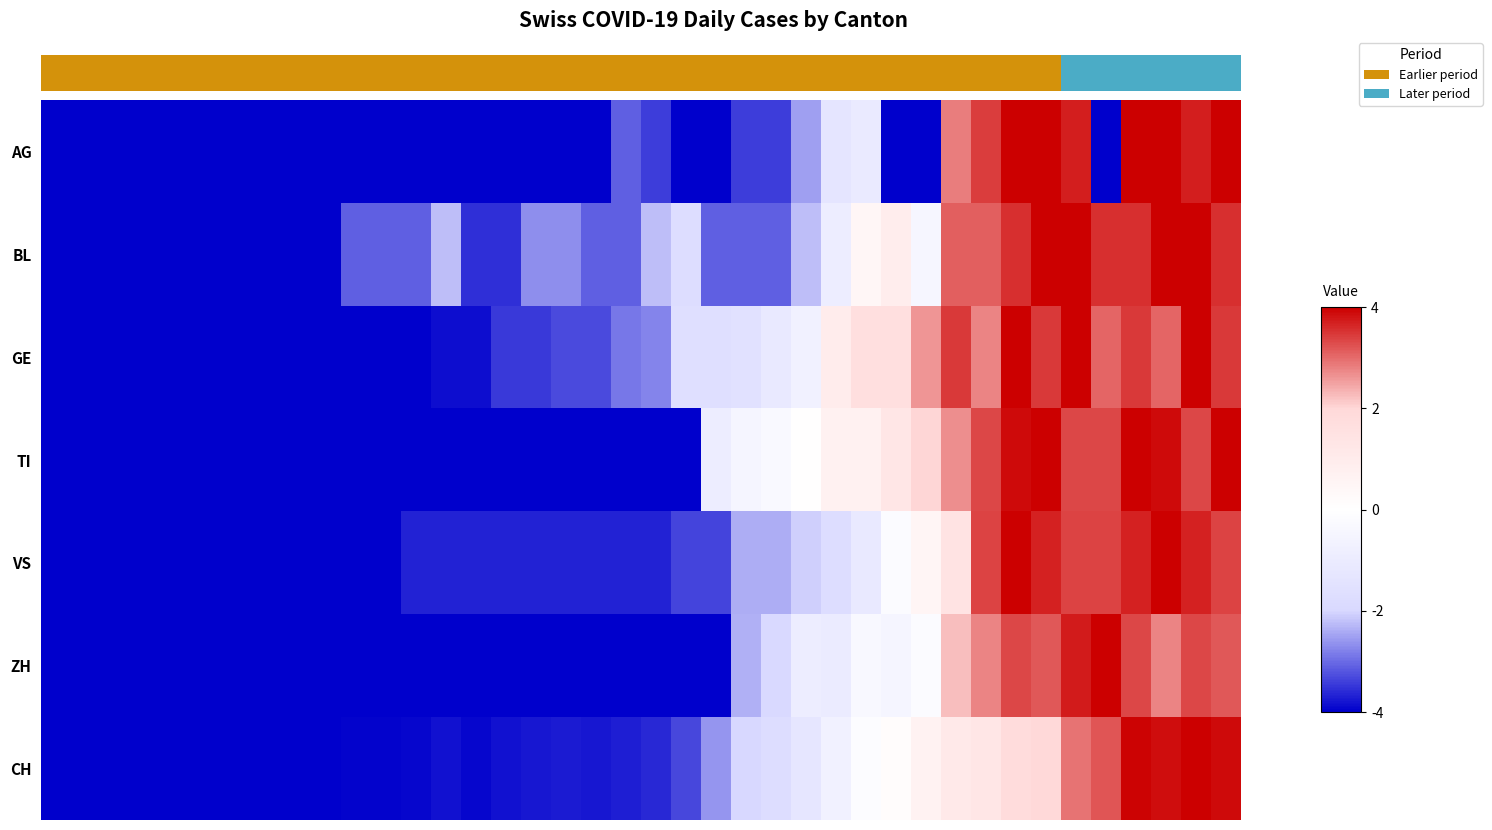

The value of row_0 at 10 is -4.0. True or false?

True